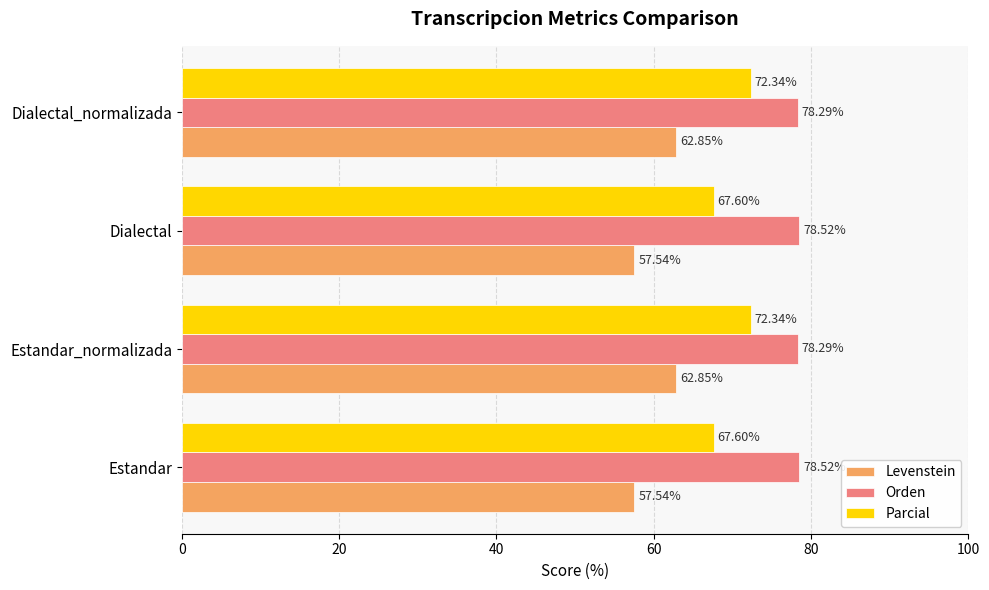

Which series has the widest spread of values?

Levenstein